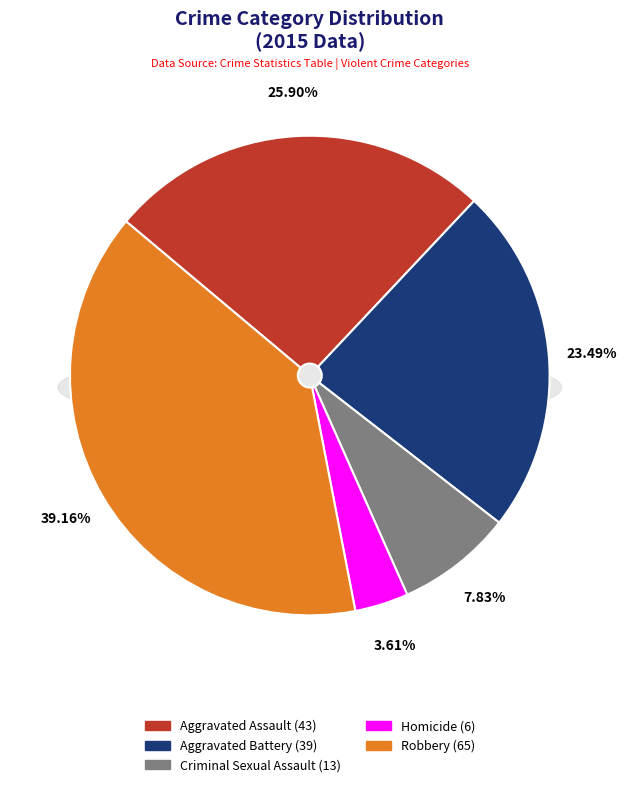

How many segments does this pie chart have?

5